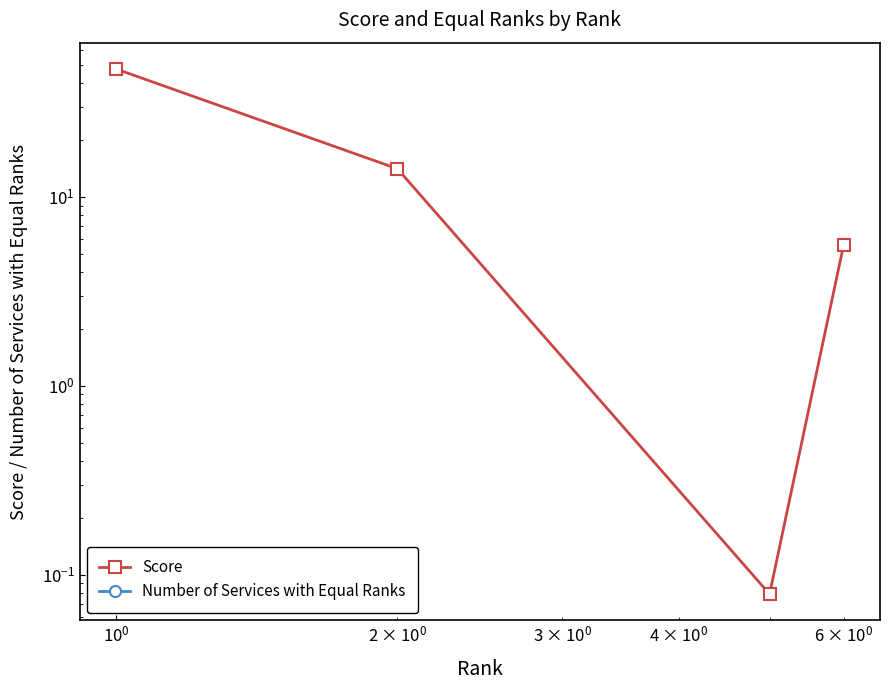

True or false: Score and Number of Services with Equal Ranks intersect in this chart.

False